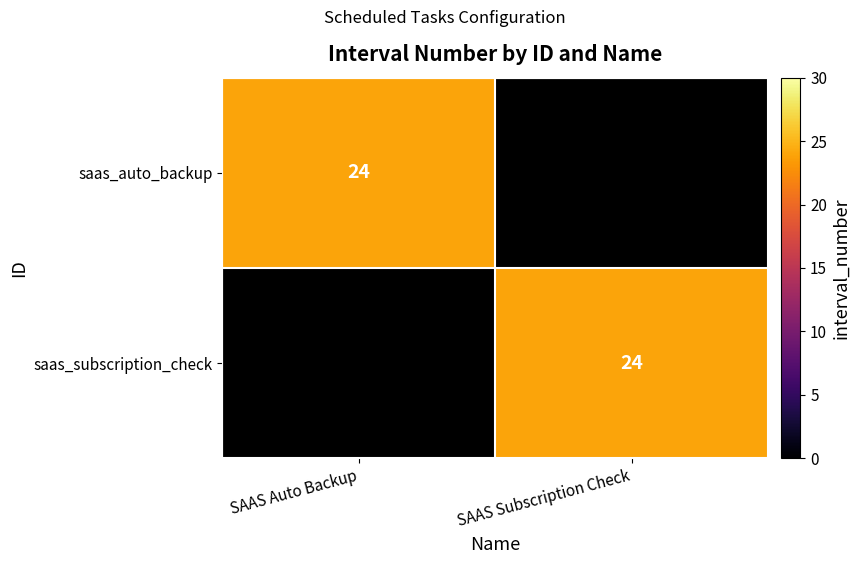

The value of saas_auto_backup at SAAS Auto Backup is 24. True or false?

True